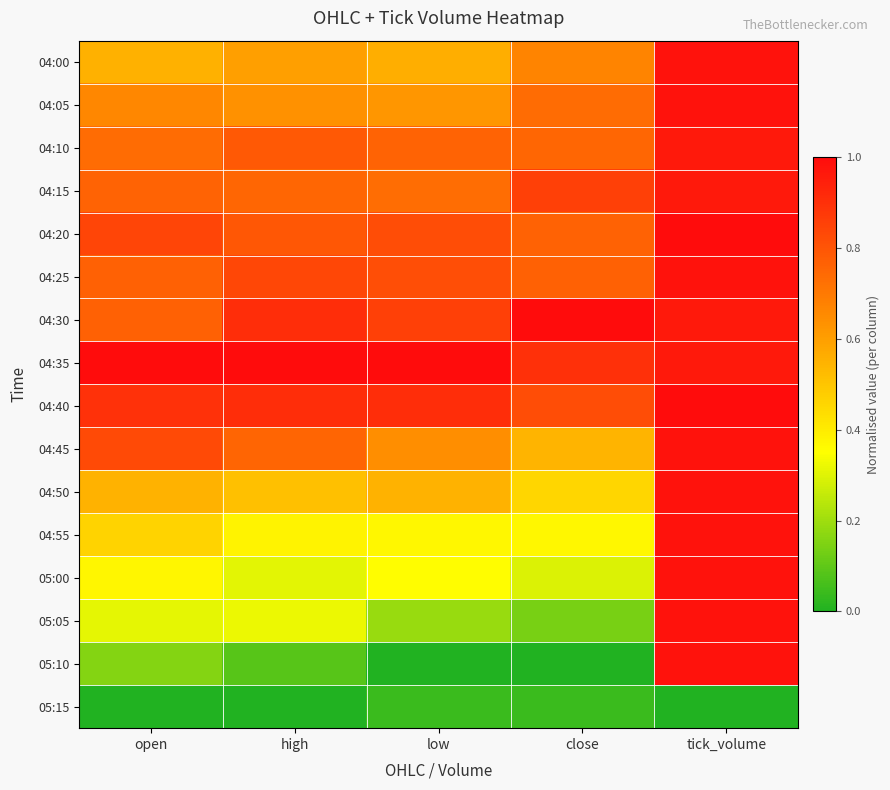

What is the total value across all series at open?

9.7